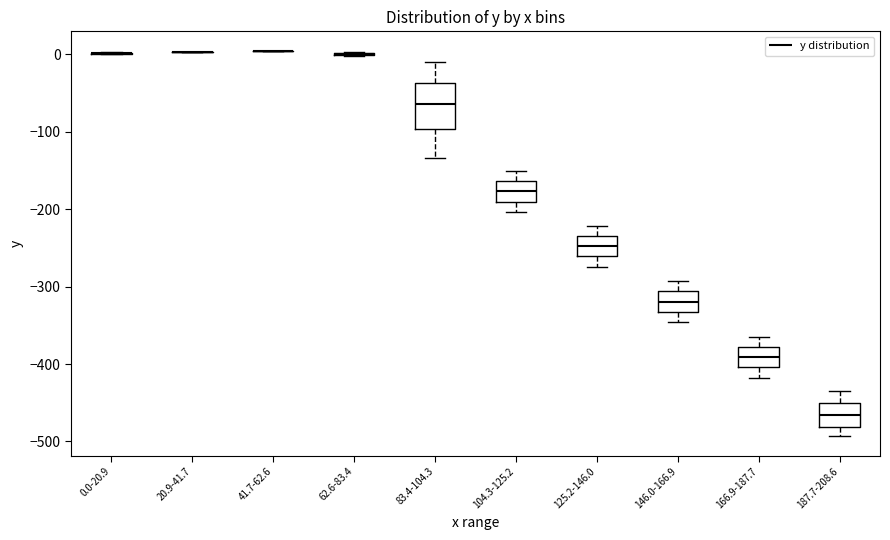

Where is the upper edge of the box for 146.0-166.9 on the y-axis? The values are not printed on the chart, so give them approximately, as read against the axis.

-310